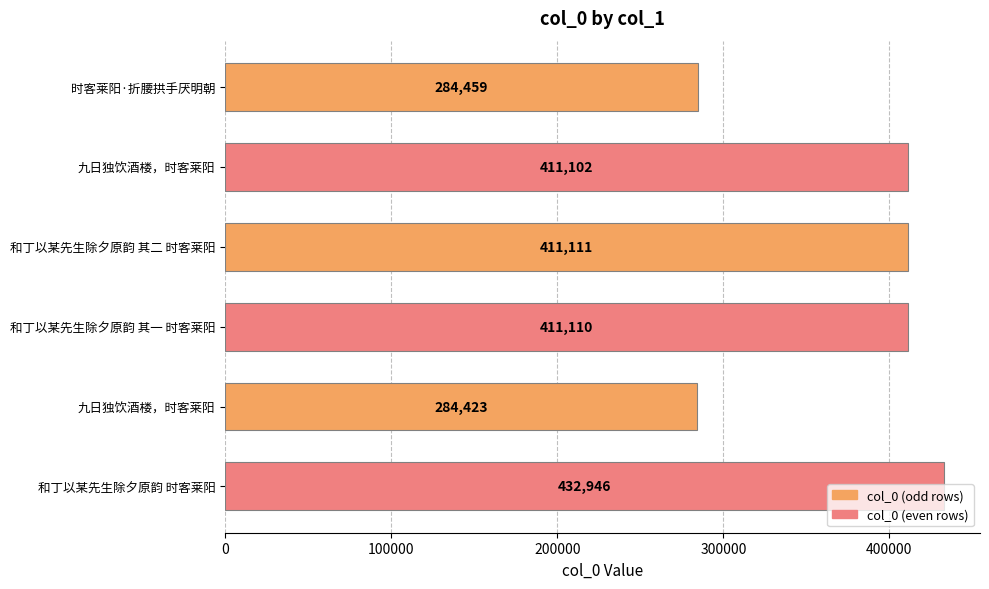

Are the bars horizontal?

Yes